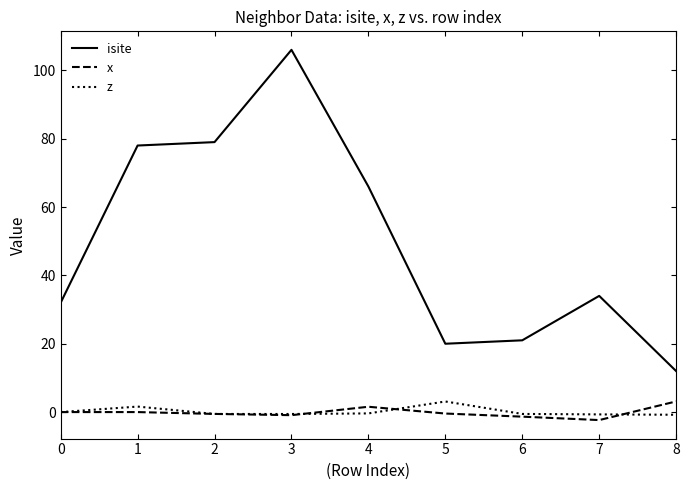

Which category has the highest value in the isite series?

3